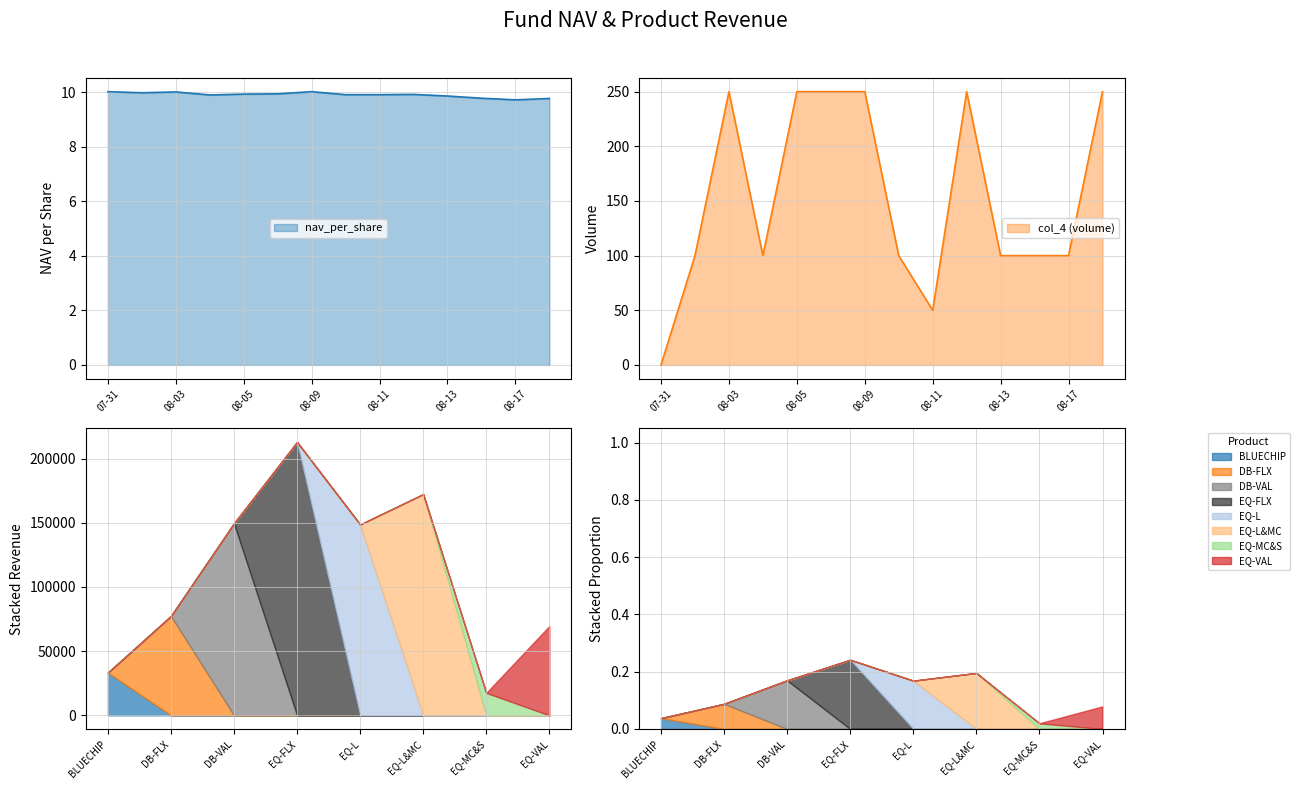

Is it true that nav_per_share equals 9.7 at 08-17?

True